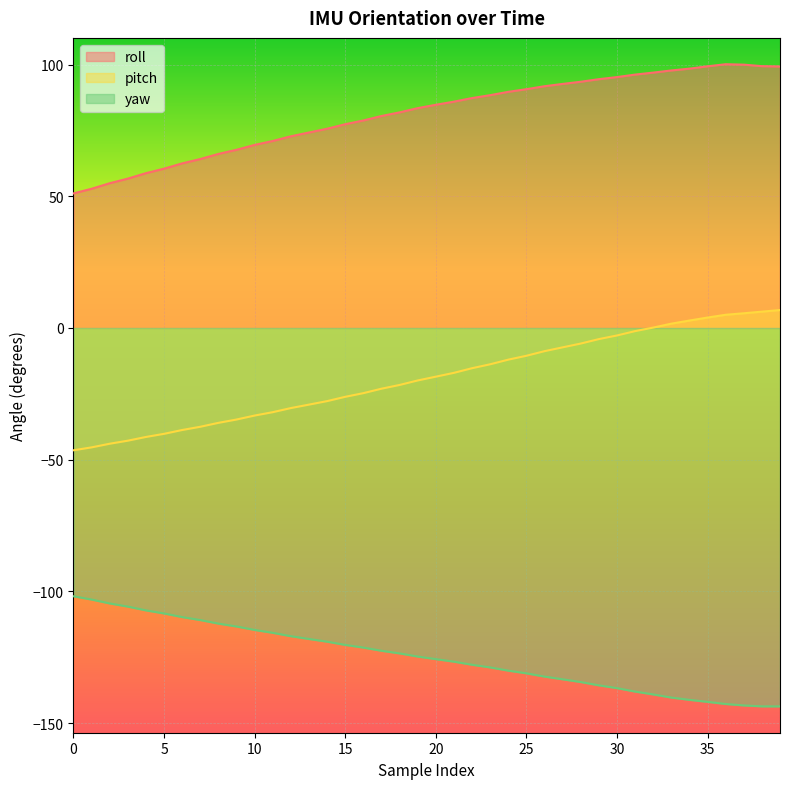

The roll series shows 89.7 at 24. True or false?

True